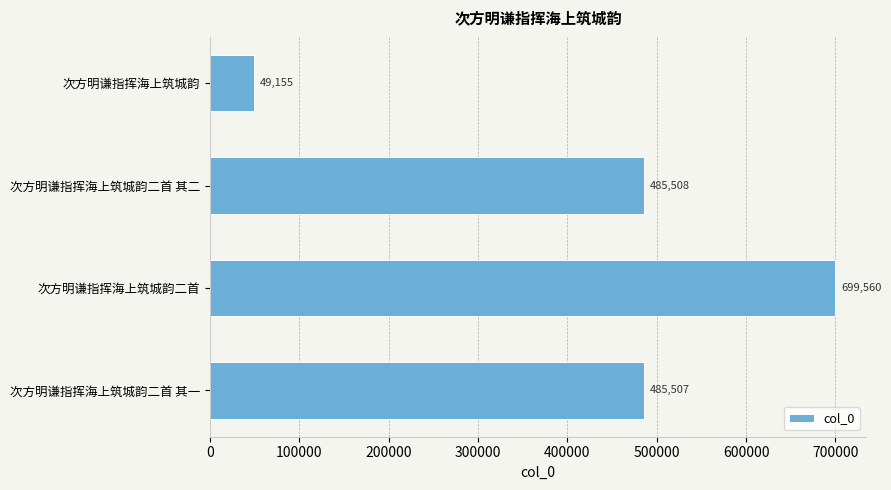

Reading top to bottom, transcribe all the data shown in this chart.

49155	485508	699560	485507